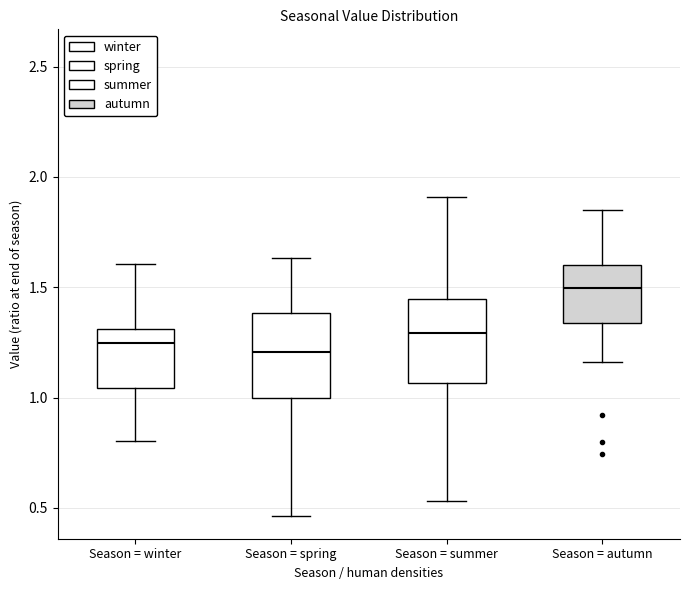

Reading left to right, read every box against the y-axis: the position of its median line, the range the box covers, and the ends of its whiskers. The values are not printed on the chart, so give them approximately, as read against the axis.

Season = winter: median 1.25, box 1.05 to 1.30, whiskers 0.80 to 1.60
Season = spring: median 1.20, box 1.00 to 1.40, whiskers 0.45 to 1.65
Season = summer: median 1.30, box 1.05 to 1.45, whiskers 0.55 to 1.90
Season = autumn: median 1.50, box 1.35 to 1.60, whiskers 1.15 to 1.85